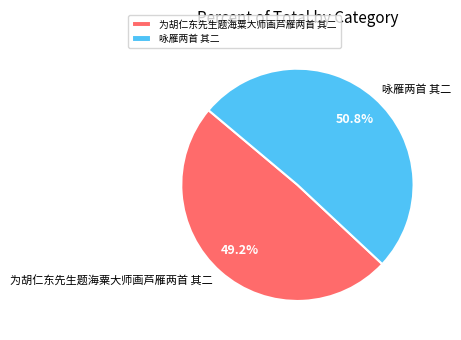

Is it true that 为胡仁东先生题海粟大师画芦雁两首 其二 is 44% of the pie?

False